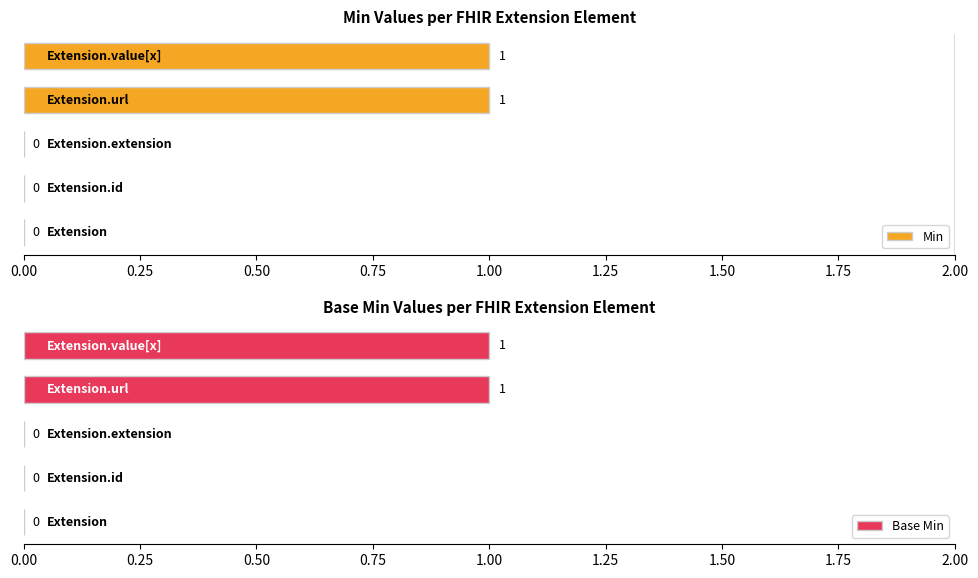

What is the label of the 2nd bar from the left?

Extension.id